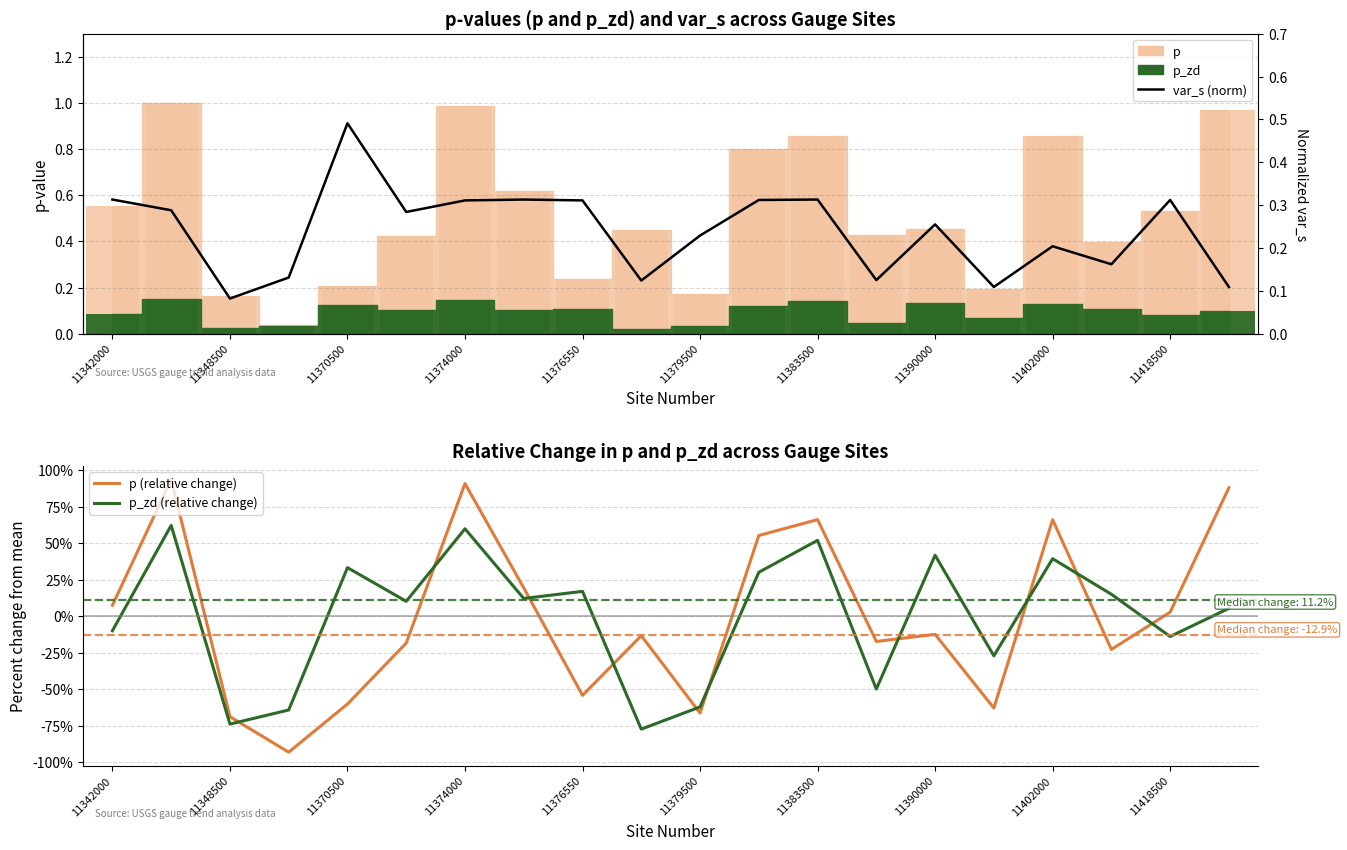

Which series has the largest total across all categories?

var_s (norm)